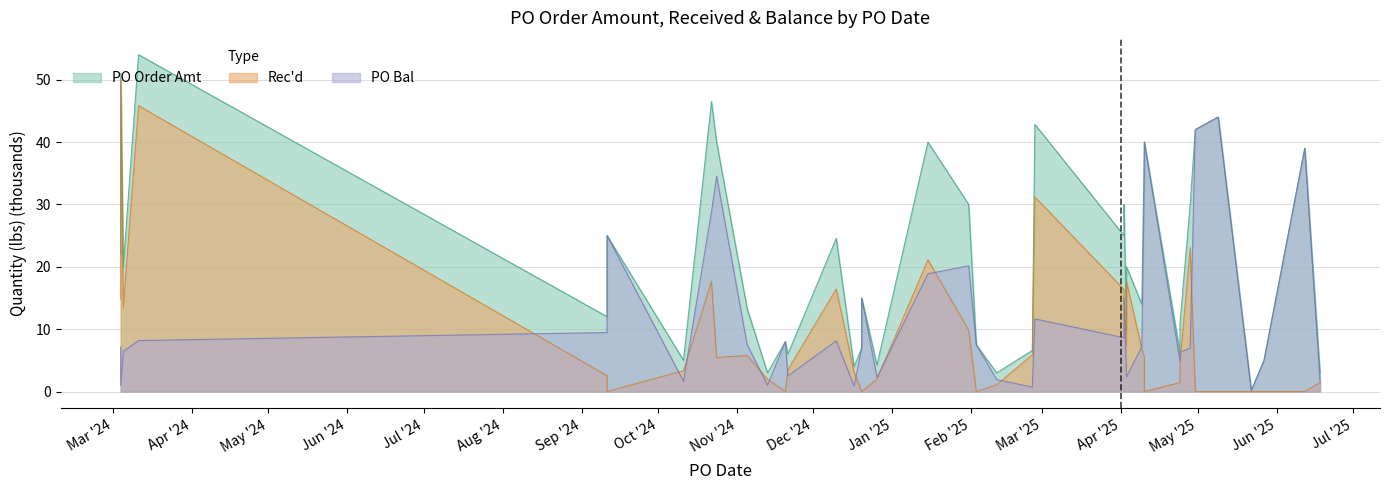

What is the sum of the PO Order Amt values at 2024-11-05 and 2025-04-30?

55.3